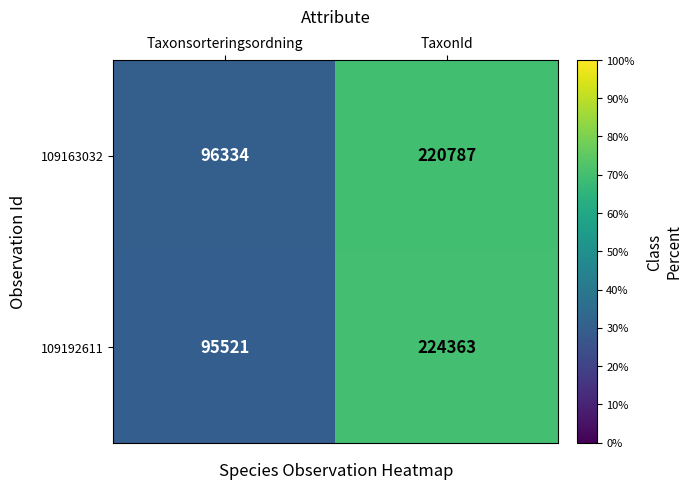

Count the number of data series in this chart.

2